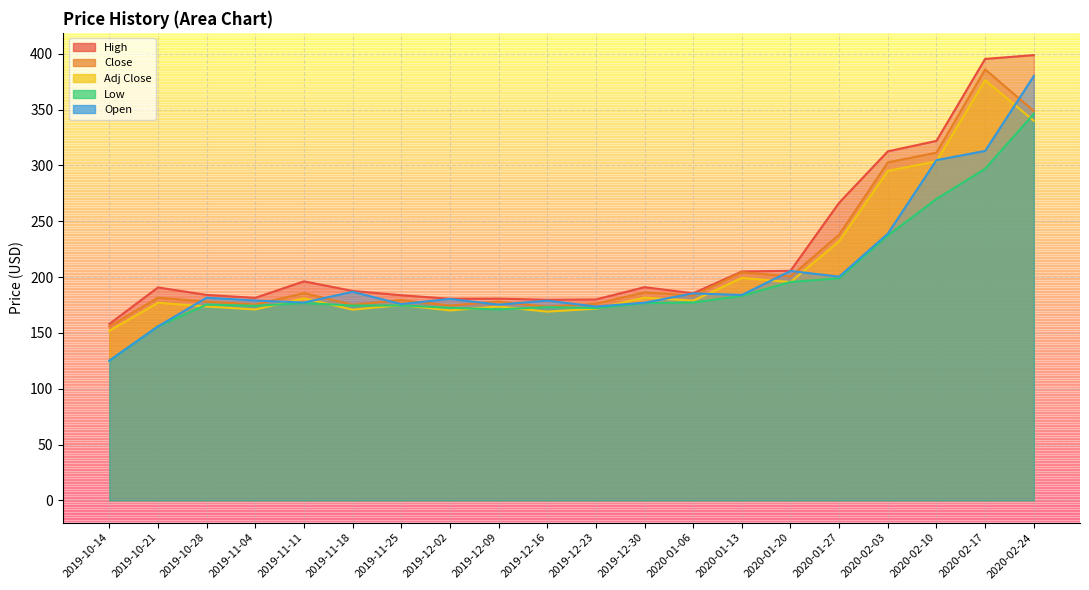

List the series in order of their overall mean, highest first.

High, Close, Adj Close, Open, Low